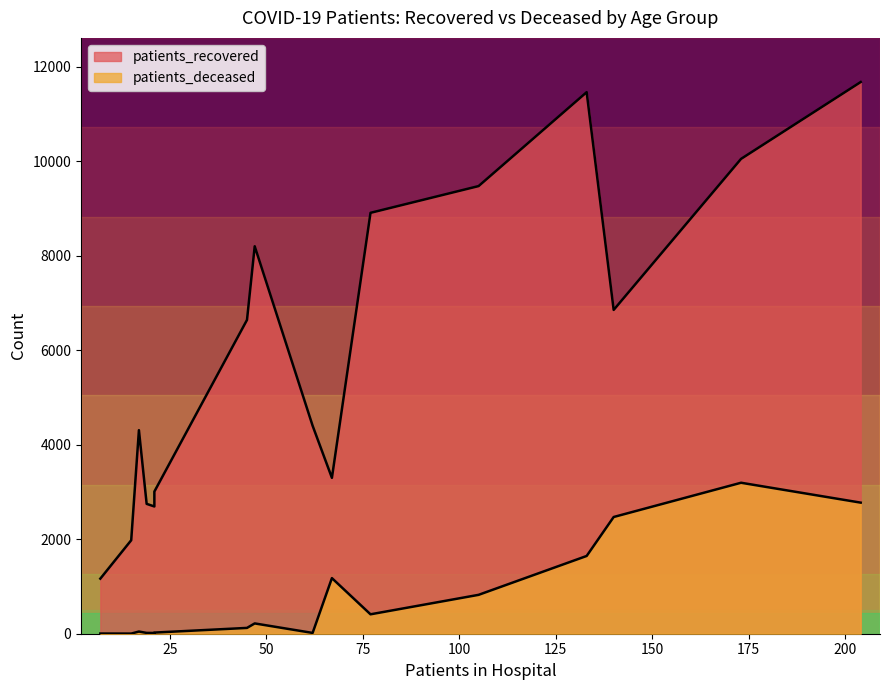

Reading left to right, list all the values displayed in this chart.

patients_recovered: <20=4403	20 - 24=1166	25 - 29=1979	30 - 34=2694	35 - 39=2749	40 - 44=3009	45 - 49=4309	50 - 54=6643	55 - 59=8202	60 - 64=8910	65 - 69=9476	70 - 74=11464	75 - 79=11679	80 - 84=10052	85 - 89=6855	>90=3300
patients_deceased: <20=17	20 - 24=4	25 - 29=3	30 - 34=16	35 - 39=17	40 - 44=24	45 - 49=46	50 - 54=123	55 - 59=218	60 - 64=411	65 - 69=823	70 - 74=1646	75 - 79=2775	80 - 84=3196	85 - 89=2471	>90=1177